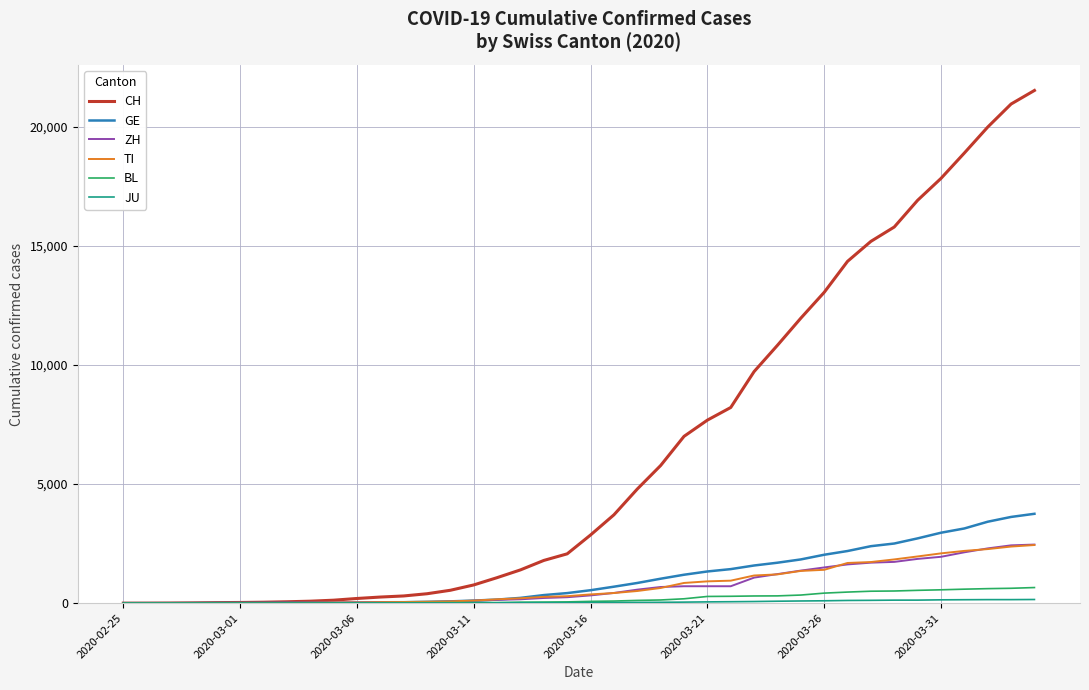

Which series has the largest total across all categories?

CH